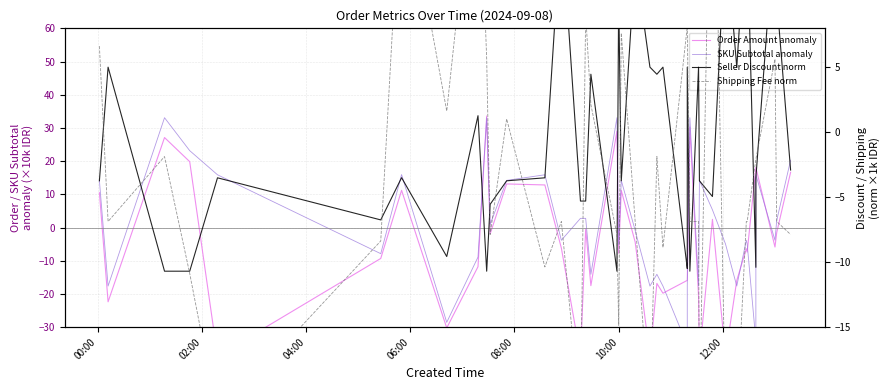

Which category has the lowest value across all series?

08:00